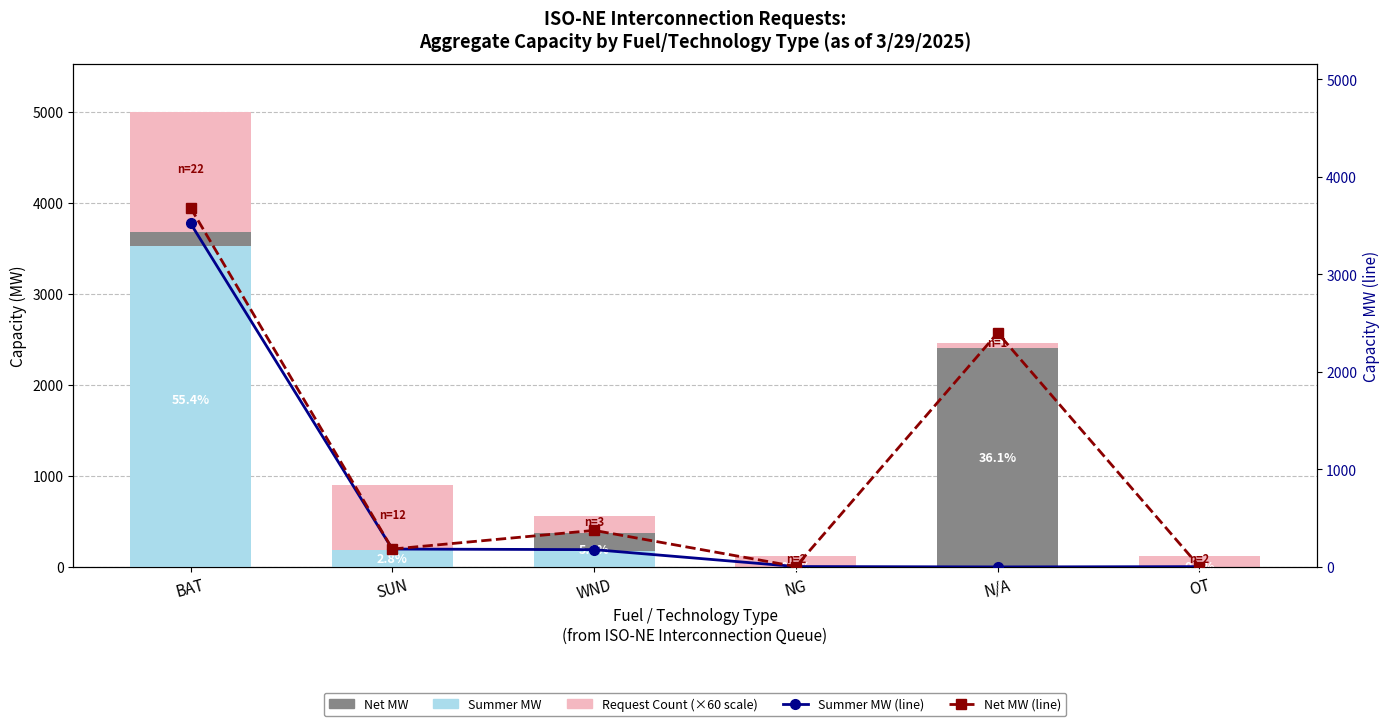

List the series in order of their peak value, highest first.

Net MW (Total), Net MW (line), Summer MW, Summer MW (line), Request Count (×60)